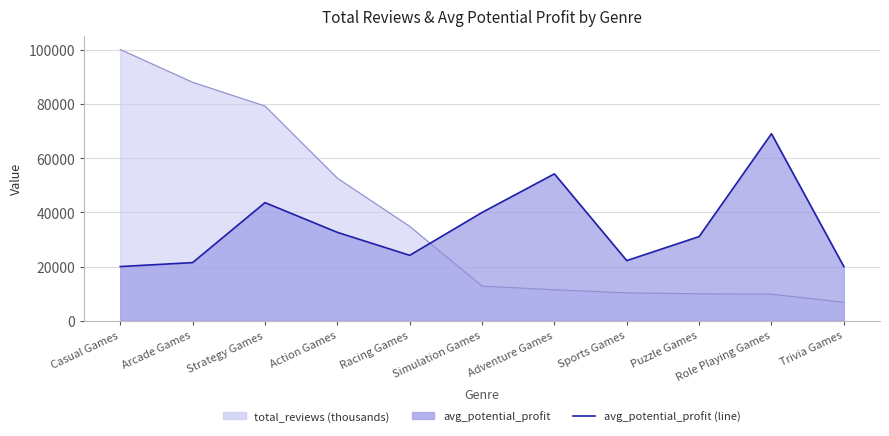

List the labels in order of value, largest first.

Role Playing Games, Adventure Games, Strategy Games, Simulation Games, Action Games, Puzzle Games, Racing Games, Sports Games, Arcade Games, Casual Games, Trivia Games